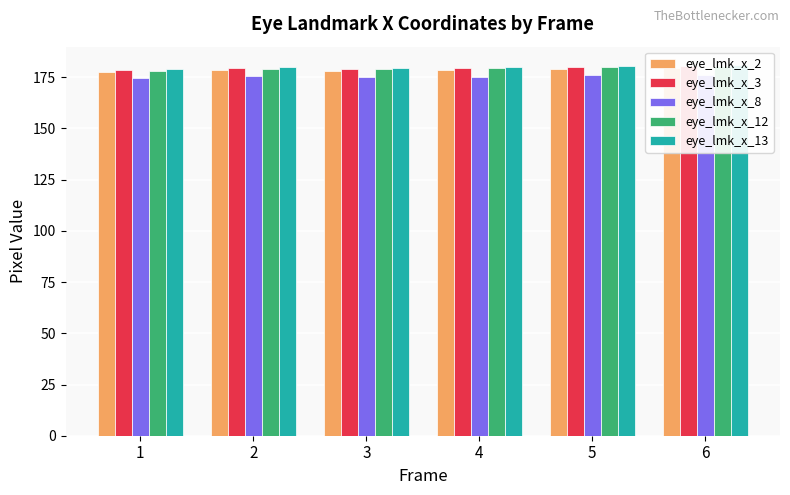

The value of eye_lmk_x_13 at 3 is 38.5. True or false?

False